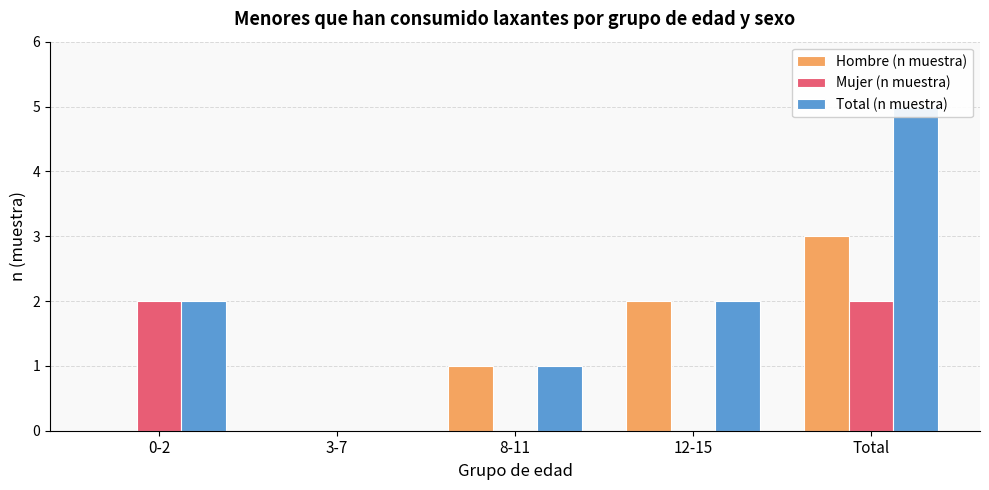

Reading right to left, extract all data points from this chart.

Hombre (n muestra): Total=3	12-15=2	8-11=1	3-7=0	0-2=0
Mujer (n muestra): Total=2	12-15=0	8-11=0	3-7=0	0-2=2
Total (n muestra): Total=5	12-15=2	8-11=1	3-7=0	0-2=2